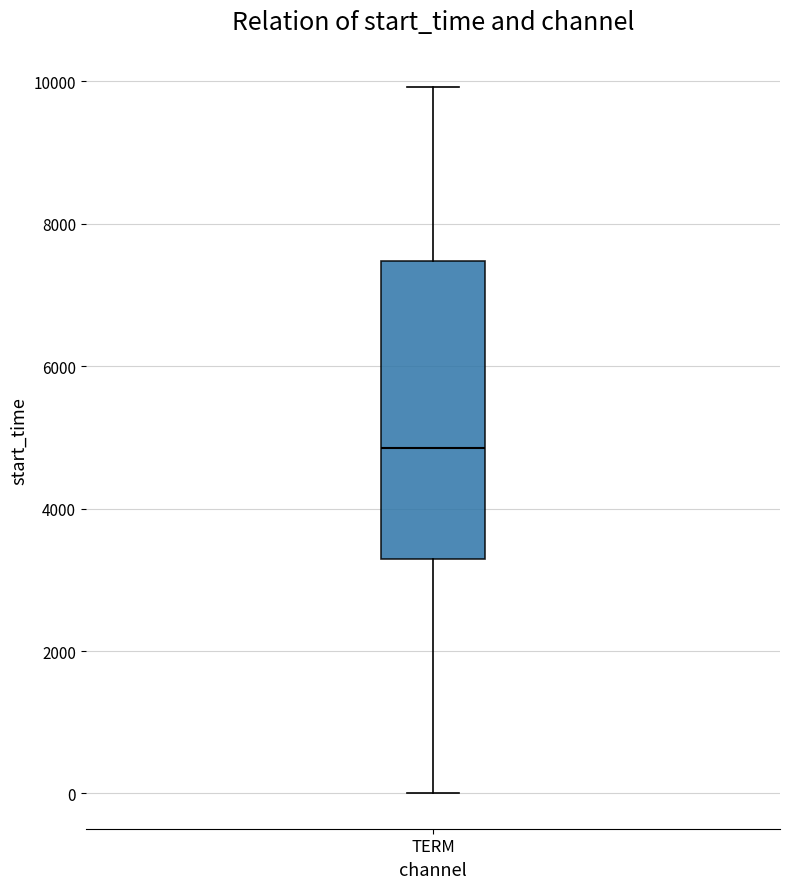

Transcribe this box plot: give where the median line is, the range the box spans, and where the two whiskers end, as read against the y-axis. The values are not printed on the chart, so give them approximately, as read against the axis.

median 4800, box 3200 to 7400, whiskers 0 to 10000